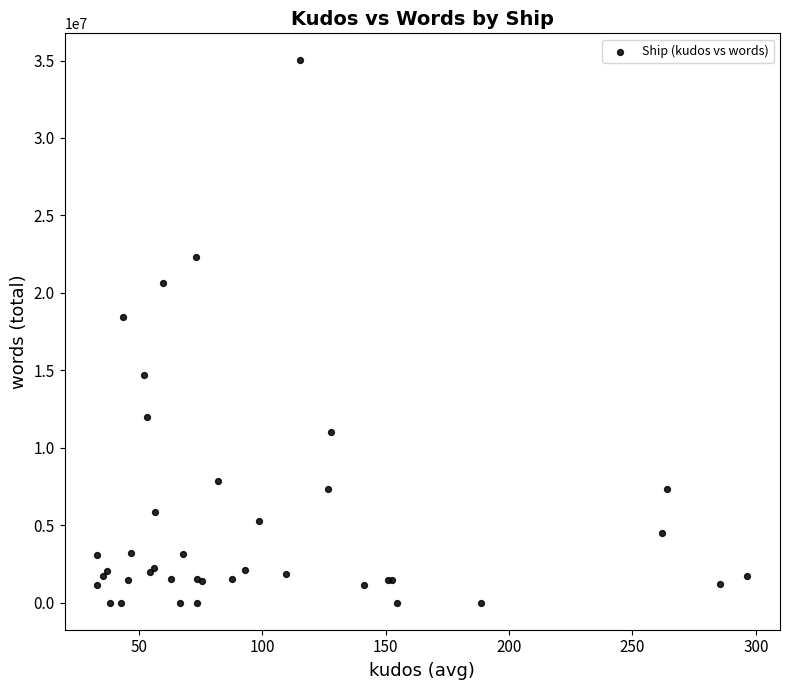

What Y value in the scatter plot is closest to 17503241?

18465989